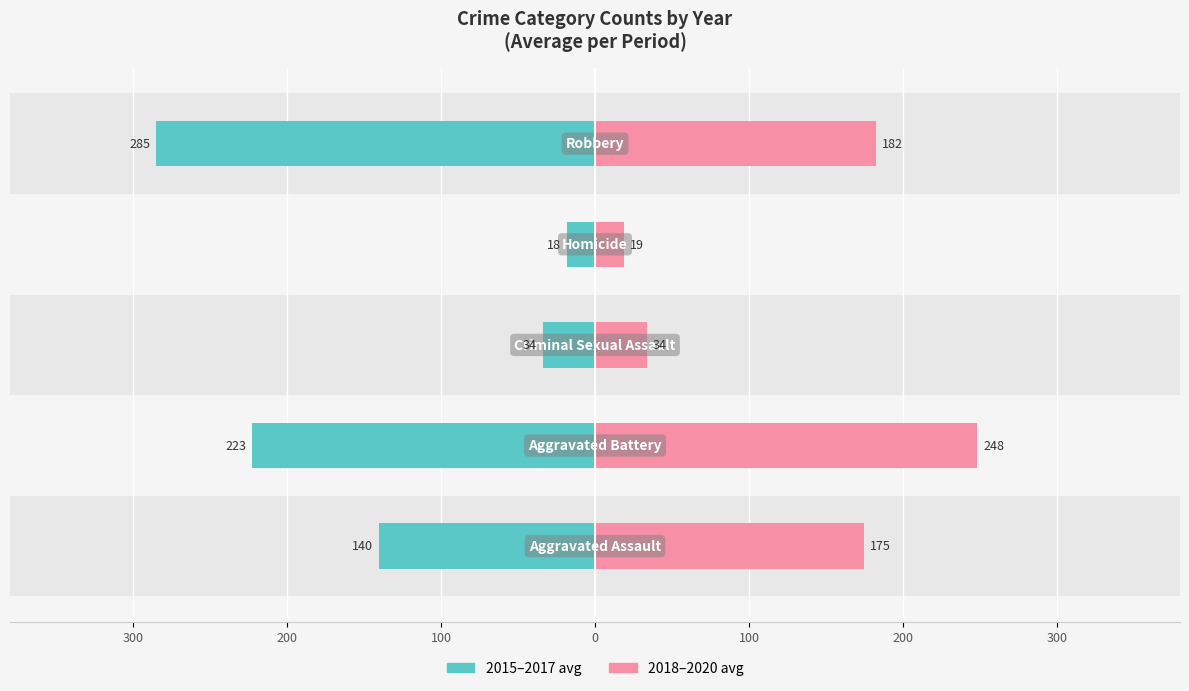

Is the value of 2015-2017 avg at 300 greater than the value of 2018-2020 avg at 100?

No